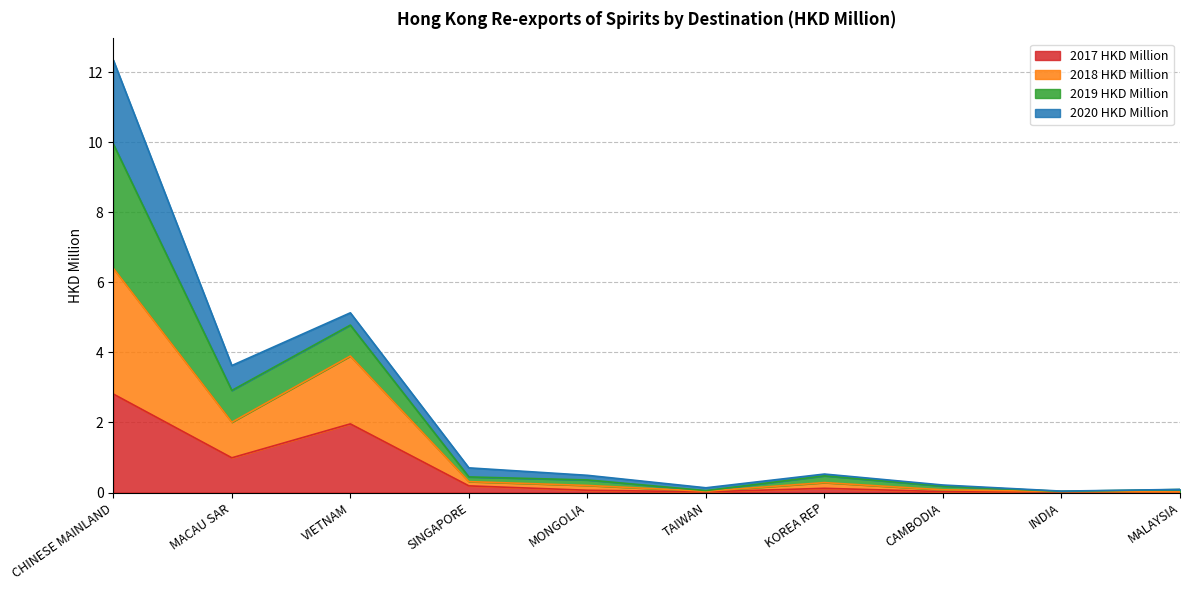

At which label does 2017 HKD Million reach its peak?

CHINESE MAINLAND